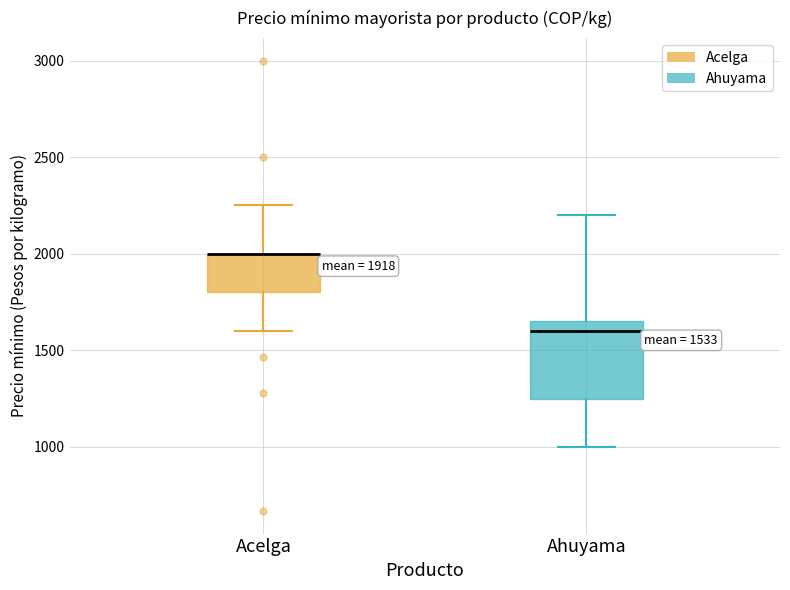

Comparing the boxes themselves (not the whiskers), which one is the tallest?

Ahuyama